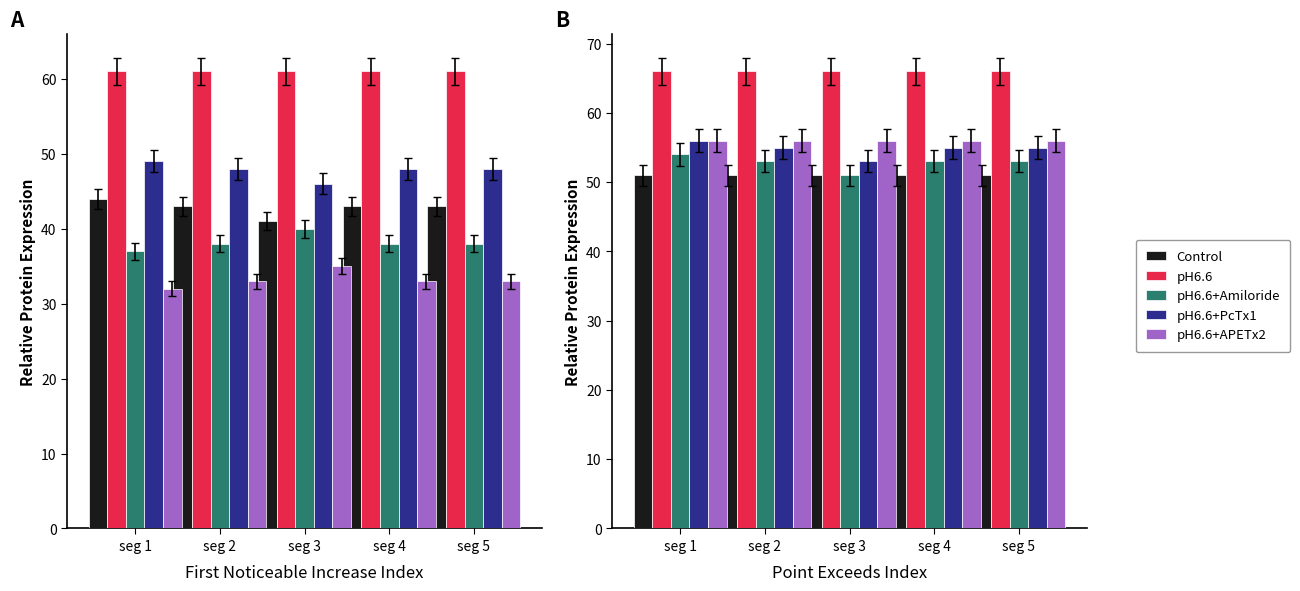

What is the sum of the Control values at seg 5 and seg 3?

102